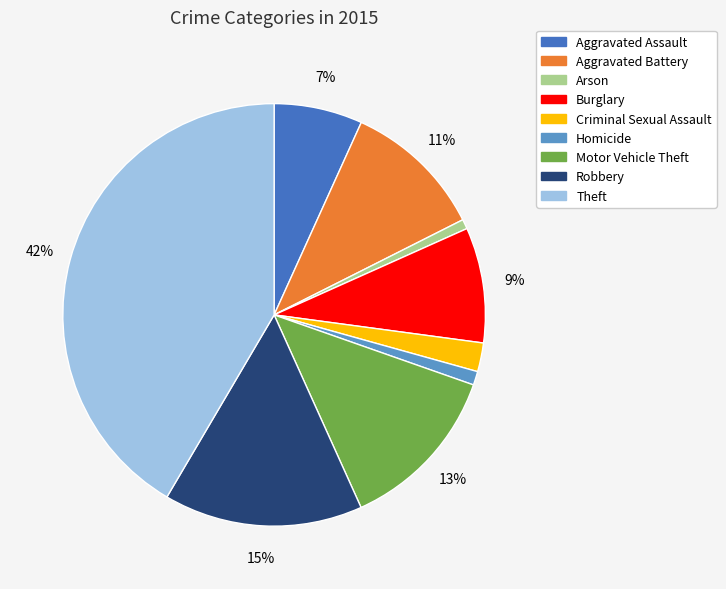

Between Criminal Sexual Assault and Aggravated Battery, which is larger?

Aggravated Battery